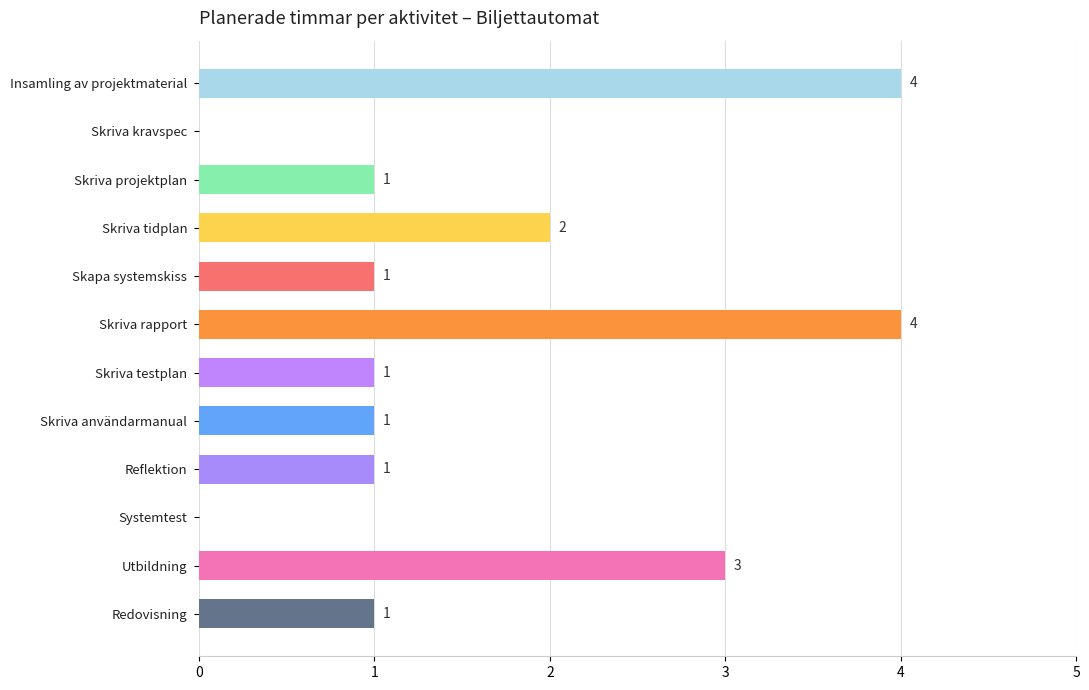

What is the maximum value shown in the chart?

4